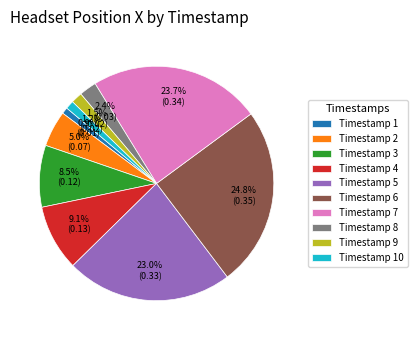

To the nearest percent, what is the average slice percentage?

10%